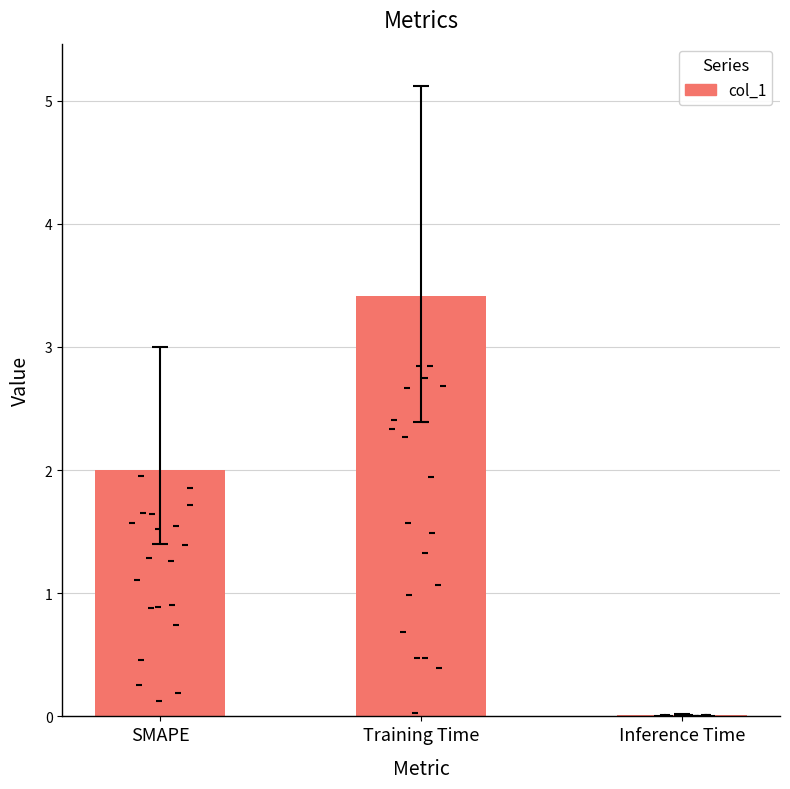

What is the change in value from Training Time to Inference Time?

-3.4